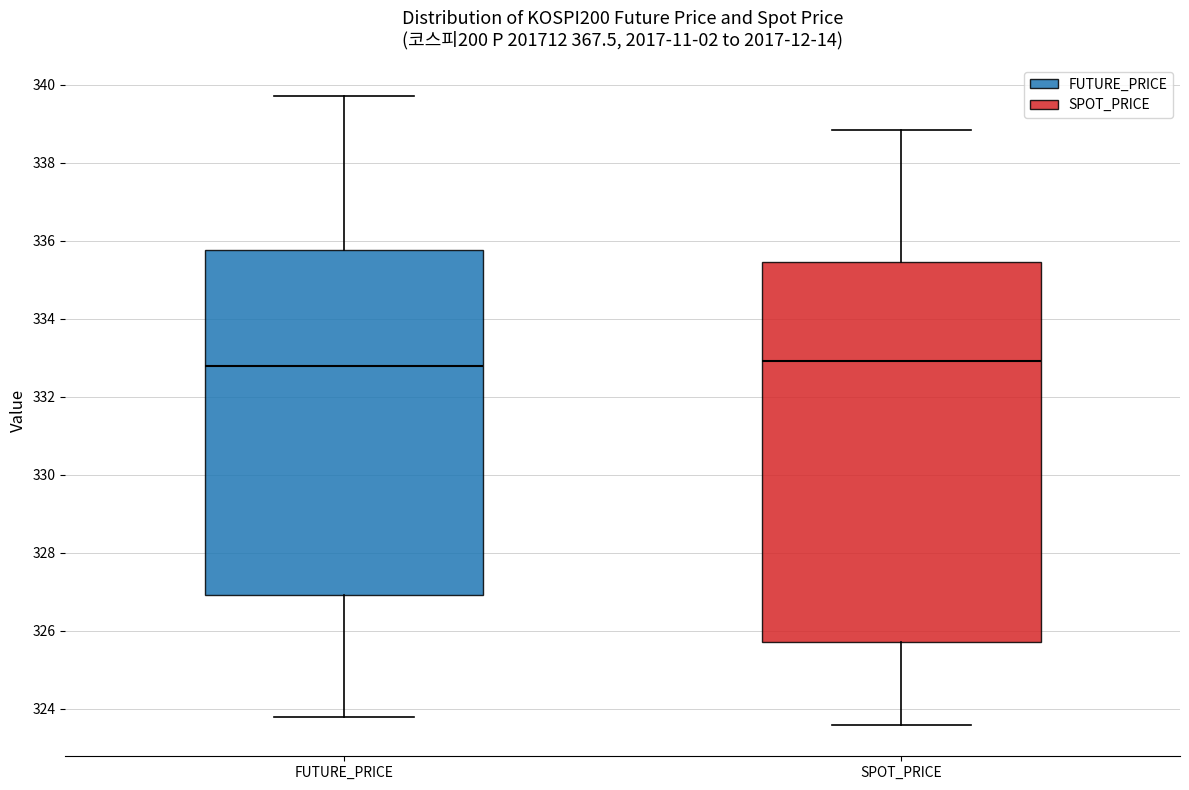

Reading left to right, transcribe this box plot: for each box, give where its median line is, the range the box spans, and where its two whiskers end, as read against the y-axis. The values are not printed on the chart, so give them approximately, as read against the axis.

FUTURE_PRICE: median 332.8, box 327.0 to 335.8, whiskers 323.8 to 339.8
SPOT_PRICE: median 333.0, box 325.8 to 335.4, whiskers 323.6 to 338.8